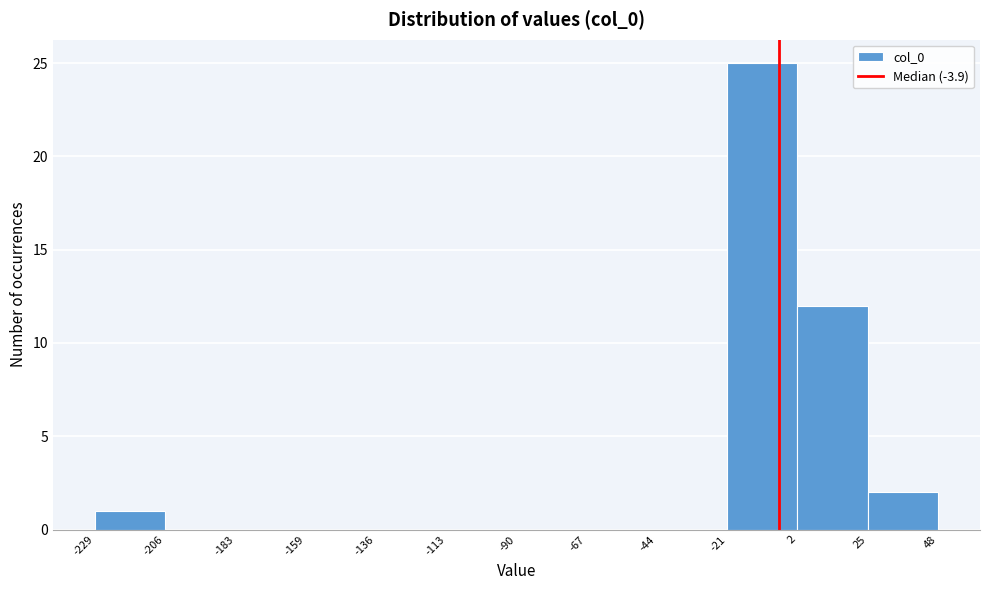

Reading left to right, transcribe this chart: for each bar, give the range it covers on the x-axis and its height. The values are not printed on the chart, so give them approximately, as read against the axis.

-229 to -206: 1
-206 to -183: 0
-183 to -159: 0
-159 to -136: 0
-136 to -113: 0
-113 to -90: 0
-90 to -67: 0
-67 to -44: 0
-44 to -21: 0
-21 to 2: 25
2 to 25: 12
25 to 48: 2